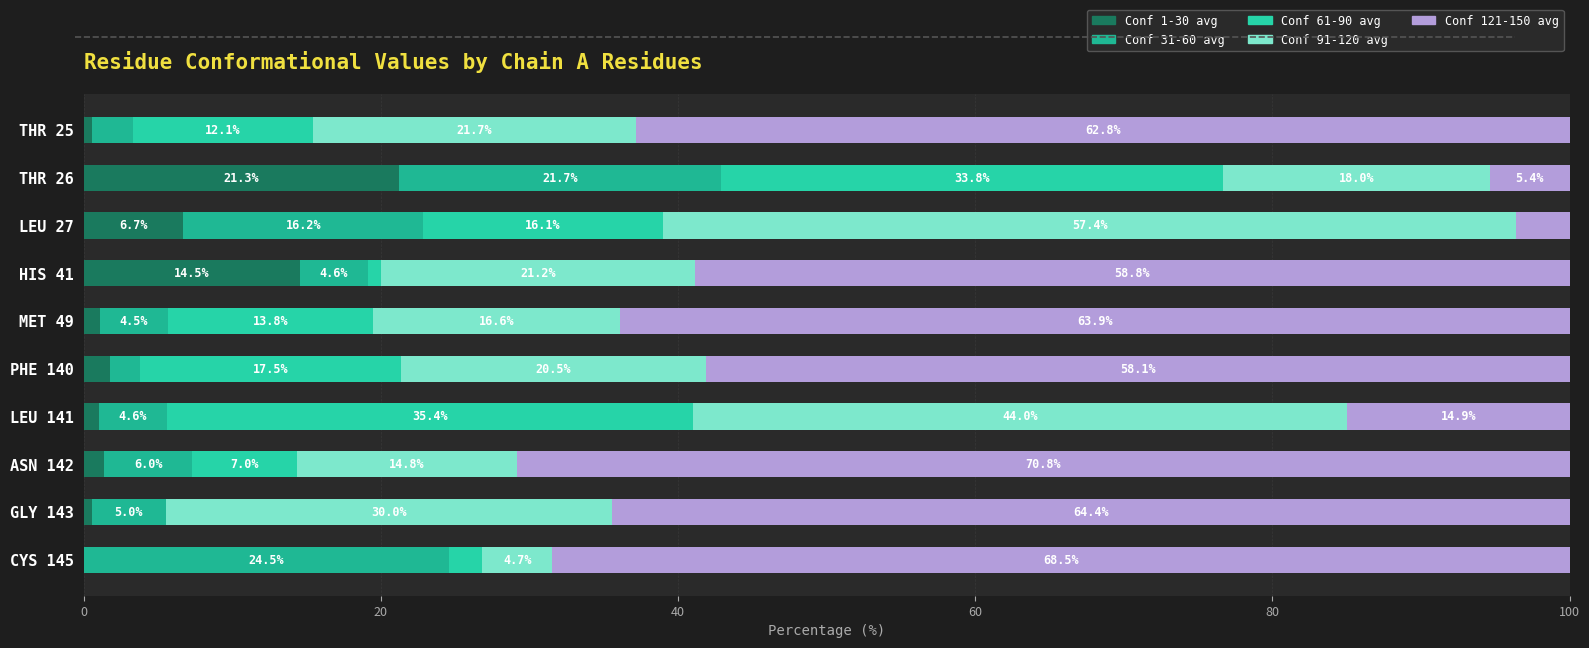

How many series are shown in this chart?

5